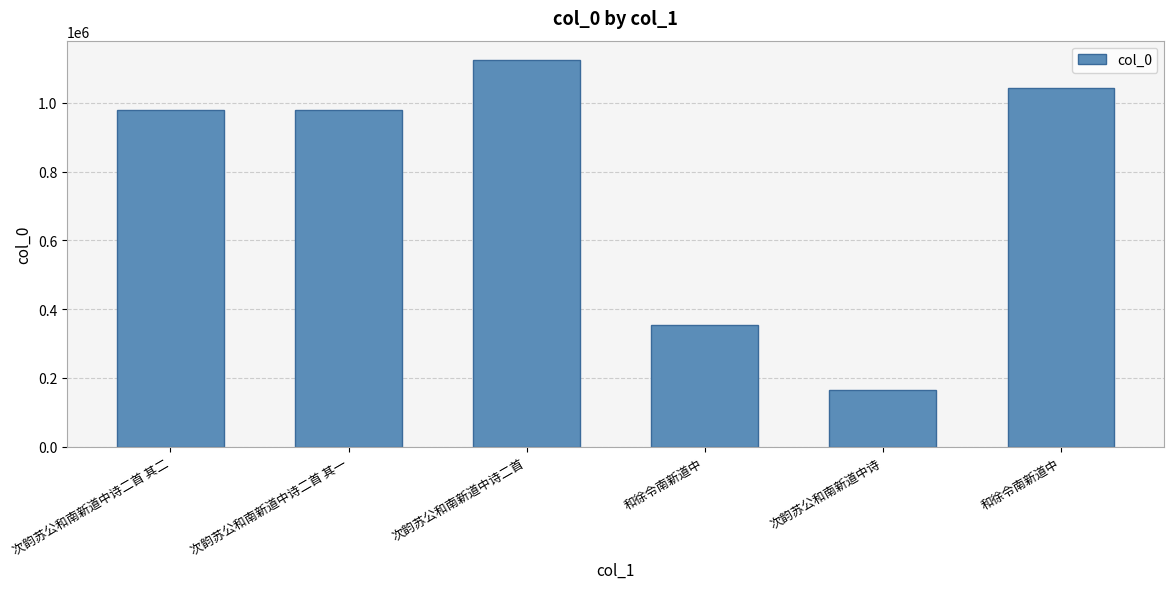

Where does the data first go above 979413?

次韵苏公和南新道中诗二首